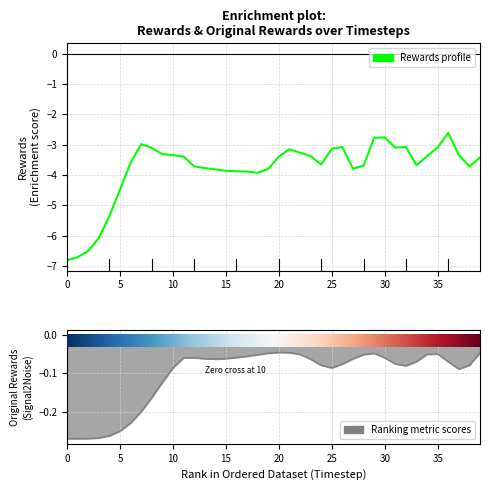

True or false: original_rewards has a value of -0.1 at 33.

False